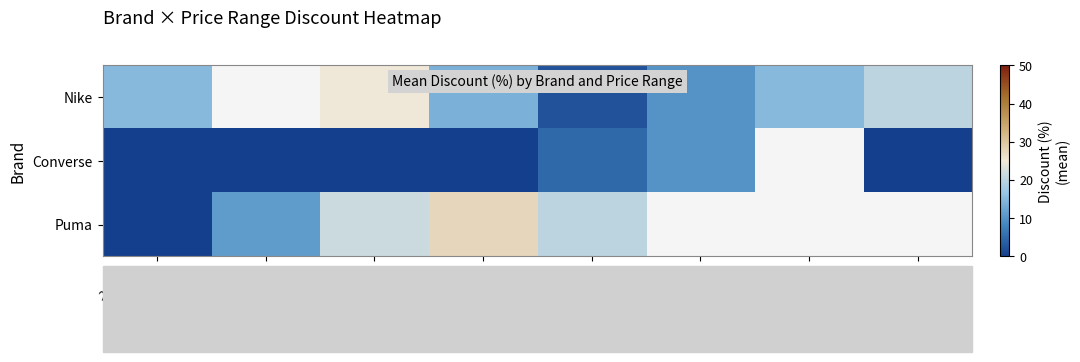

Is the value of Nike at 5000-5500 greater than the value of Converse at 4000-4500?

Yes